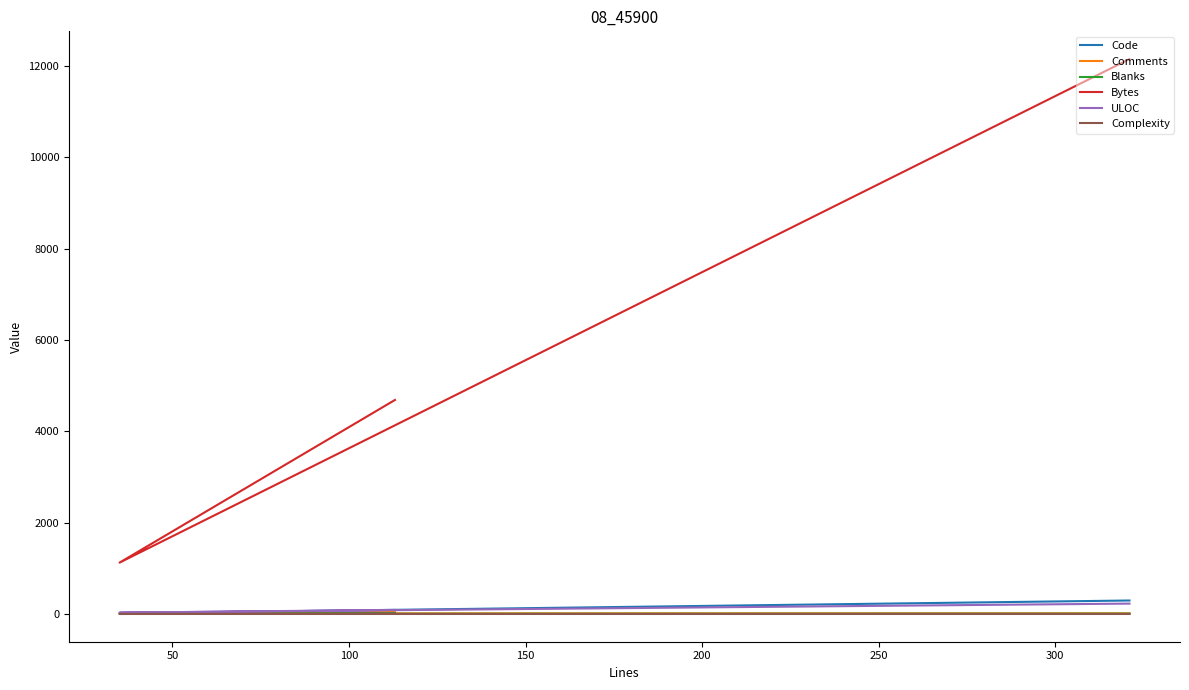

Does the chart display data point markers on the line(s)?

No